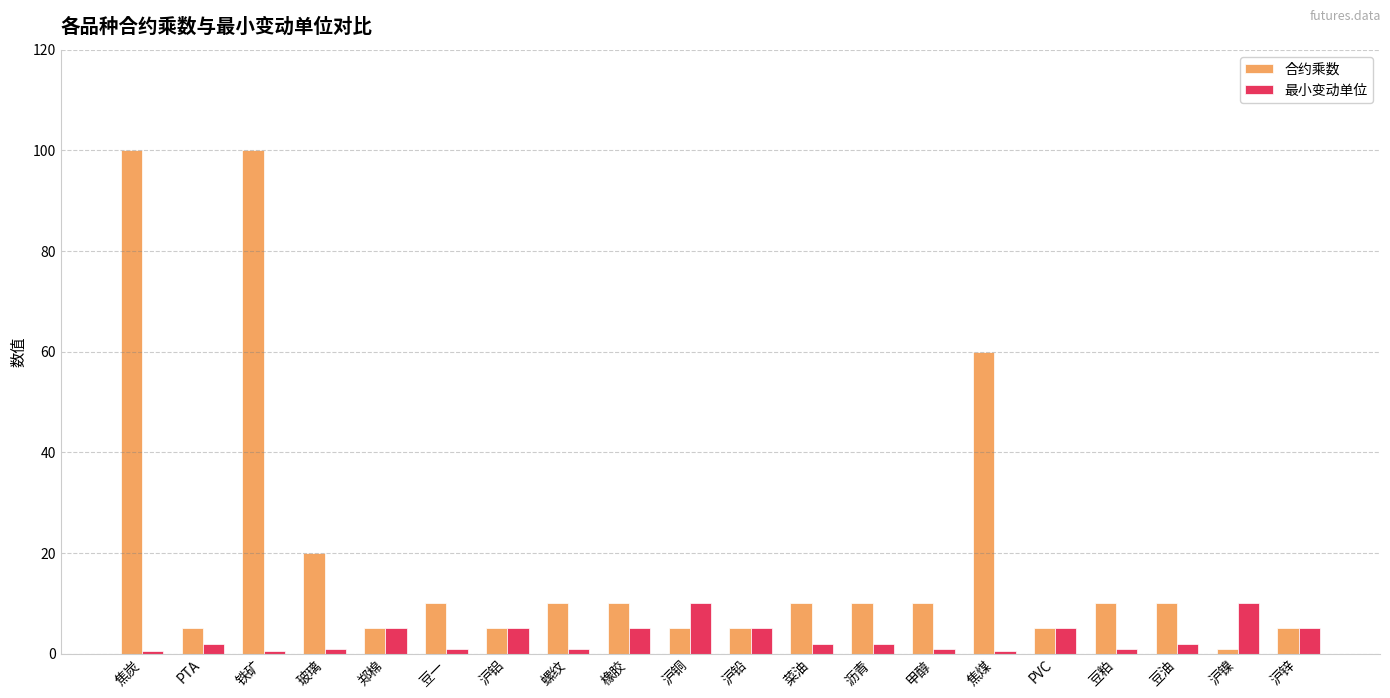

How many bars are there in total?

40